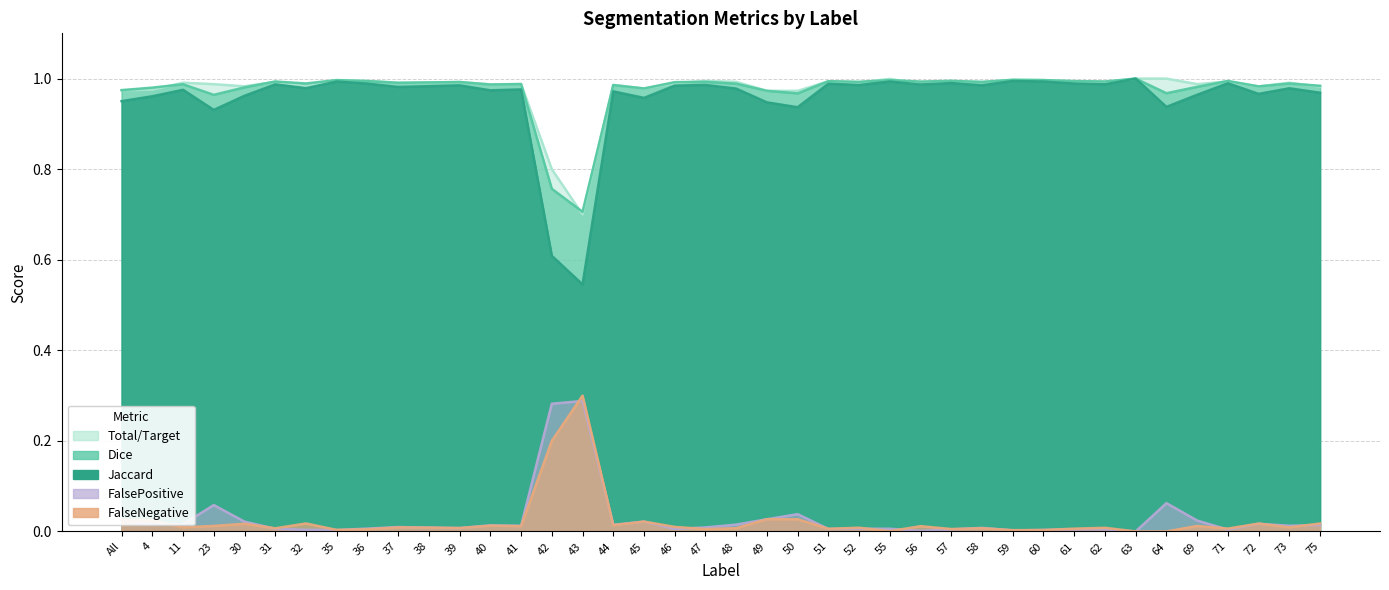

True or false: Jaccard has more than 1 interior local peaks.

True